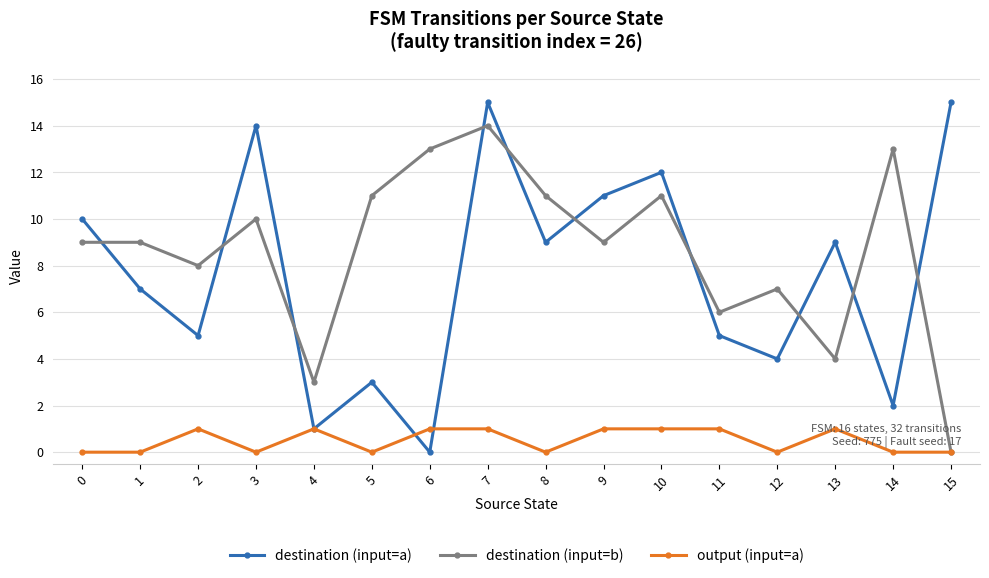

What is the difference between the highest and lowest values at 3?

14